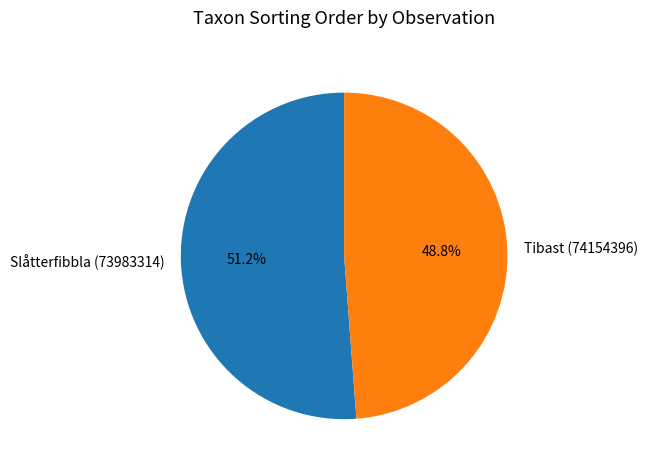

Does any single category account for the majority?

Yes